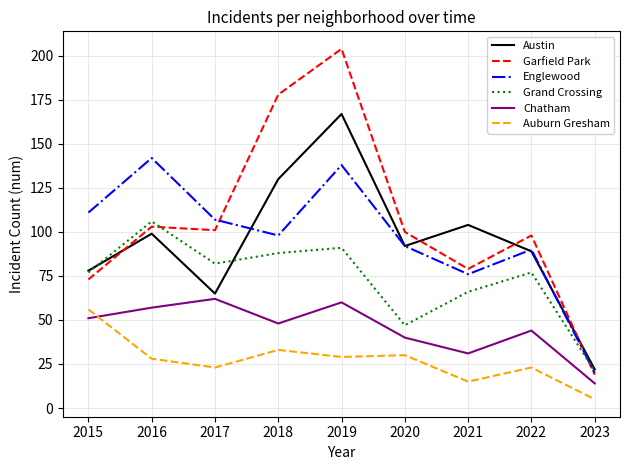

Where is Englewood nearest to the value 81?

2021